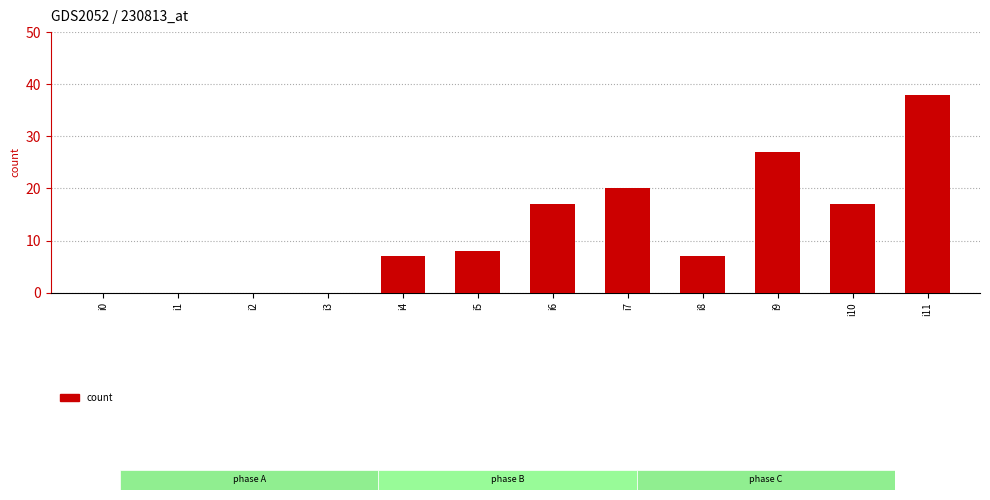

At which category does the chart reach its peak across all series?

i11